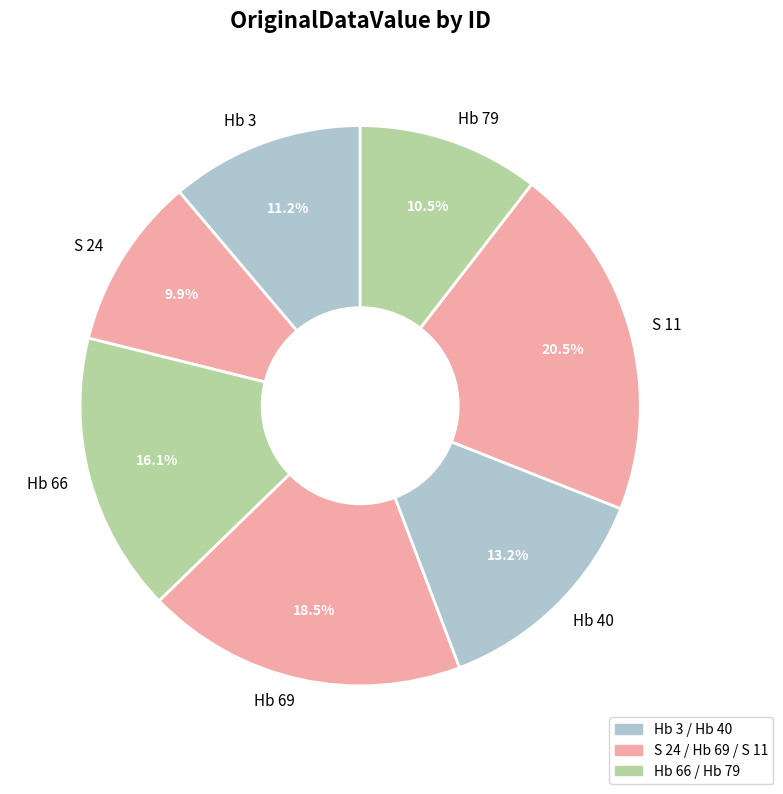

Combined, what portion of the pie is Hb 69 and Hb 79?

29.0%